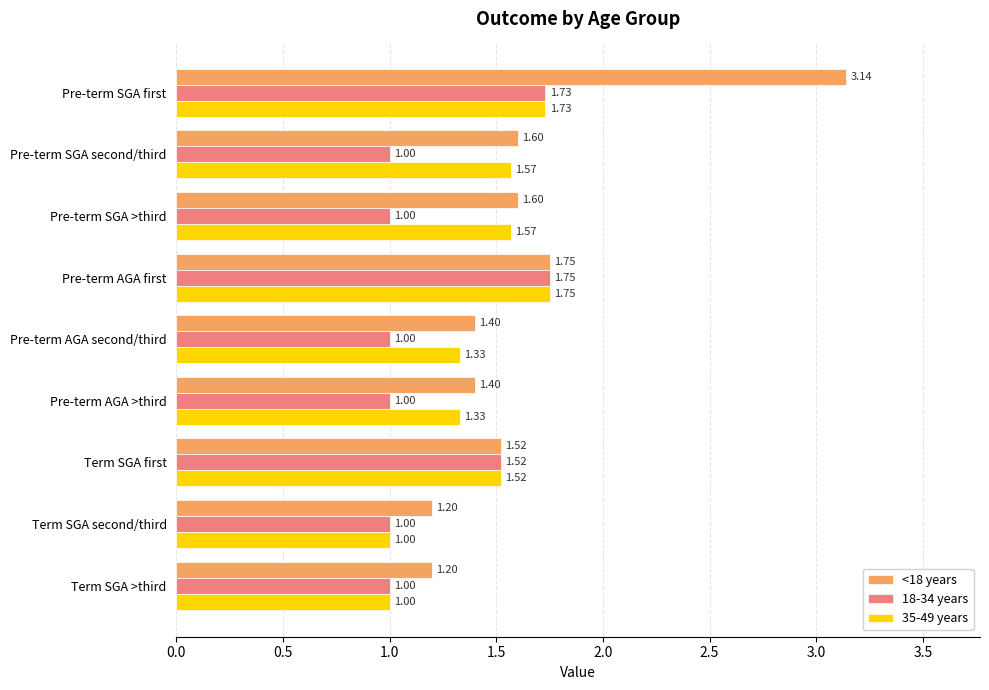

What is the lowest value of the 18-34 years series?

1.0